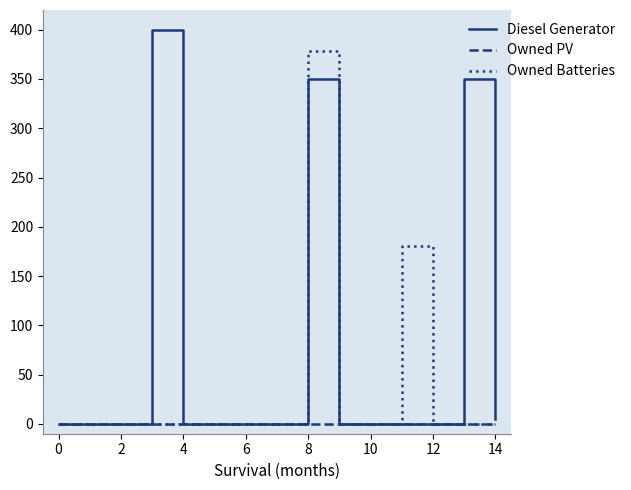

List the series in order of their overall mean, highest first.

Diesel Generator, Owned Batteries, Owned PV